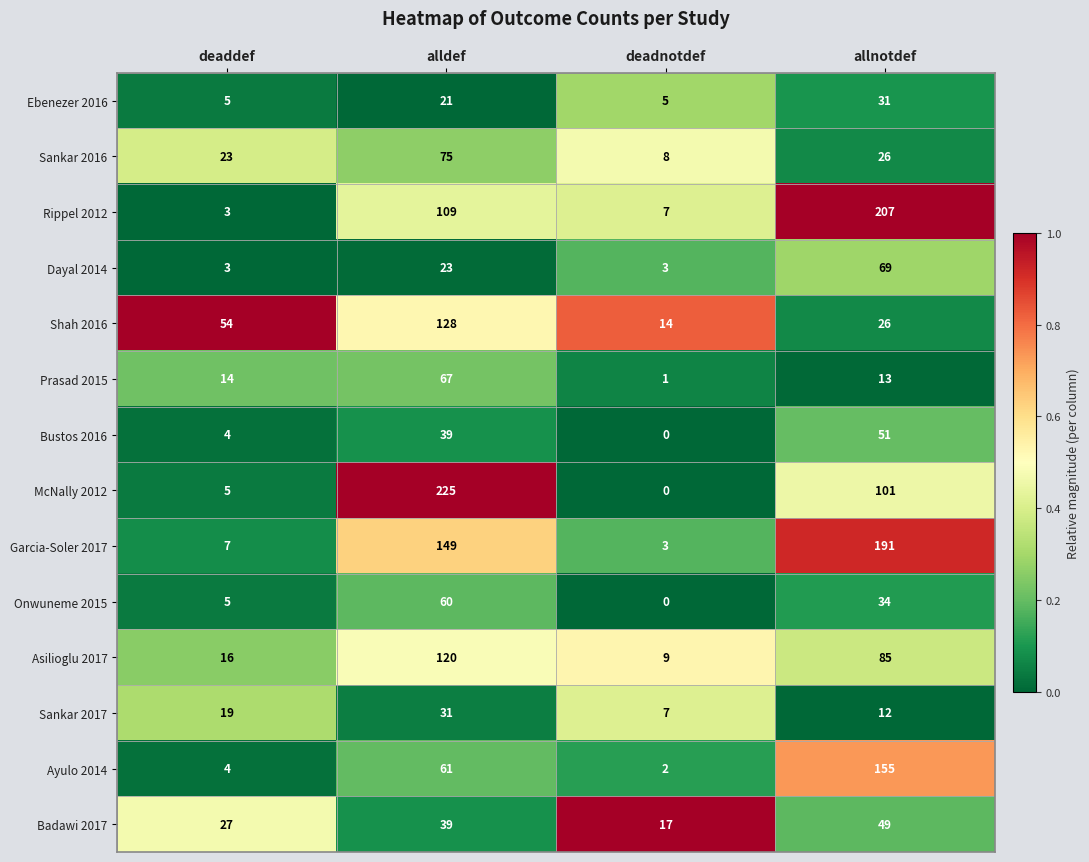

What is the total value across all series at allnotdef?

1050